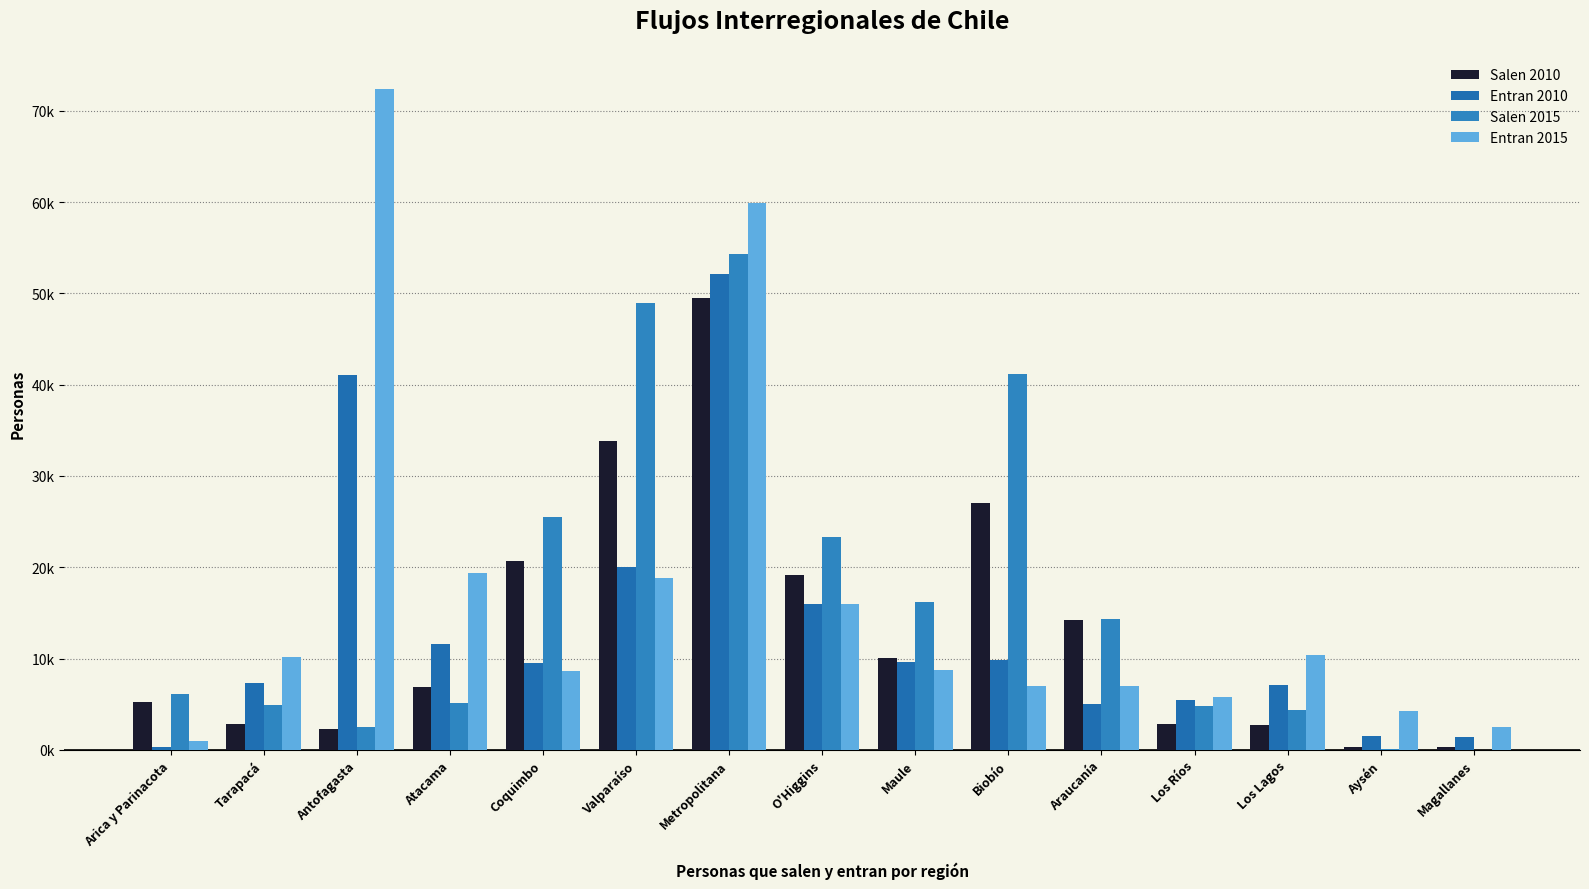

Does the chart contain stacked bars?

No